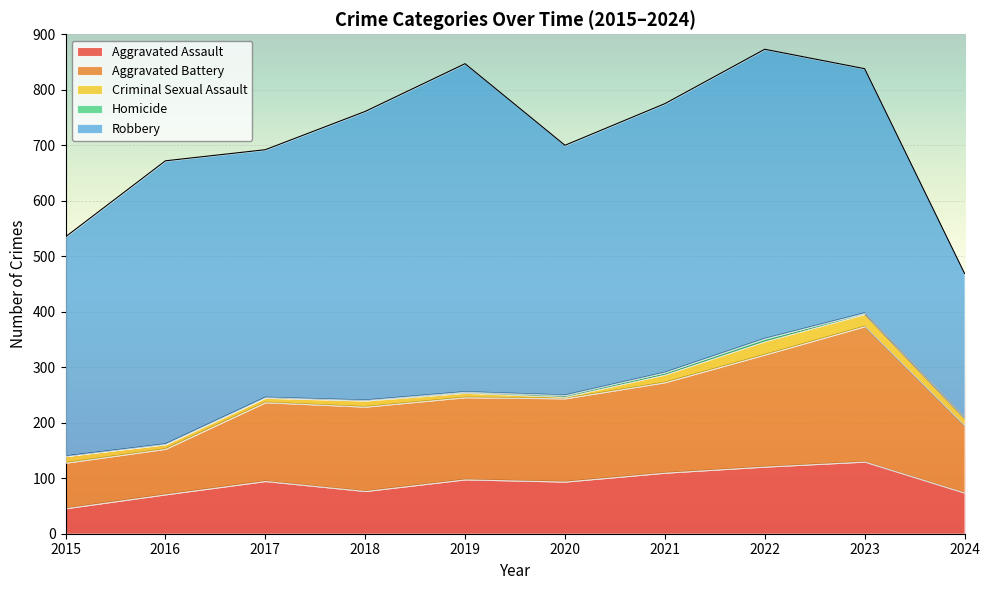

What value does the Criminal Sexual Assault series have at 2021, to the nearest 10?

10